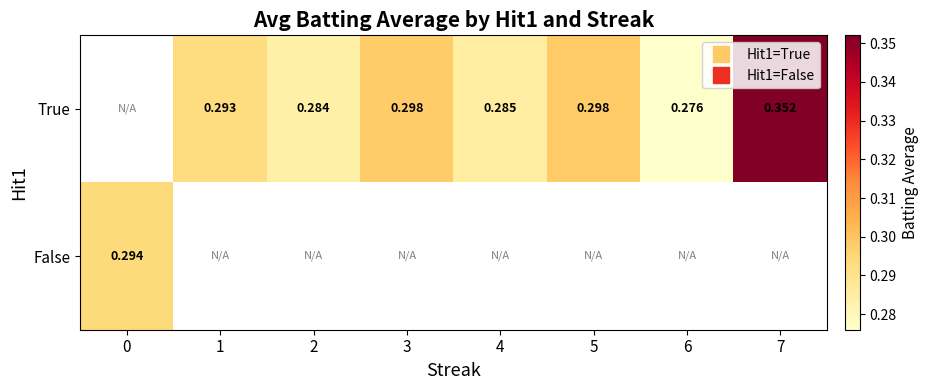

Count the number of categories in the chart.

8